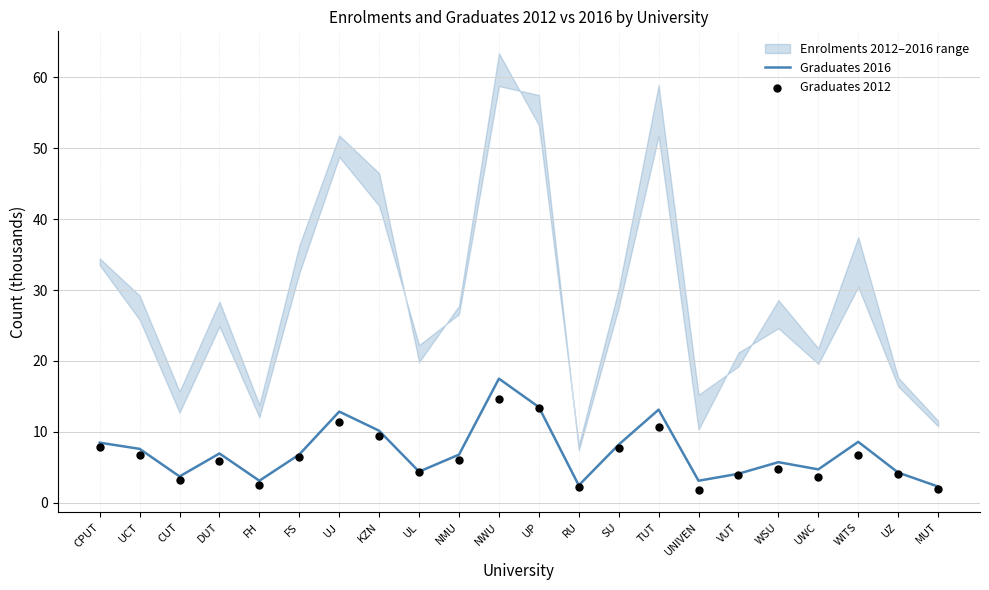

At which category is the sum across all series the highest?

NWU